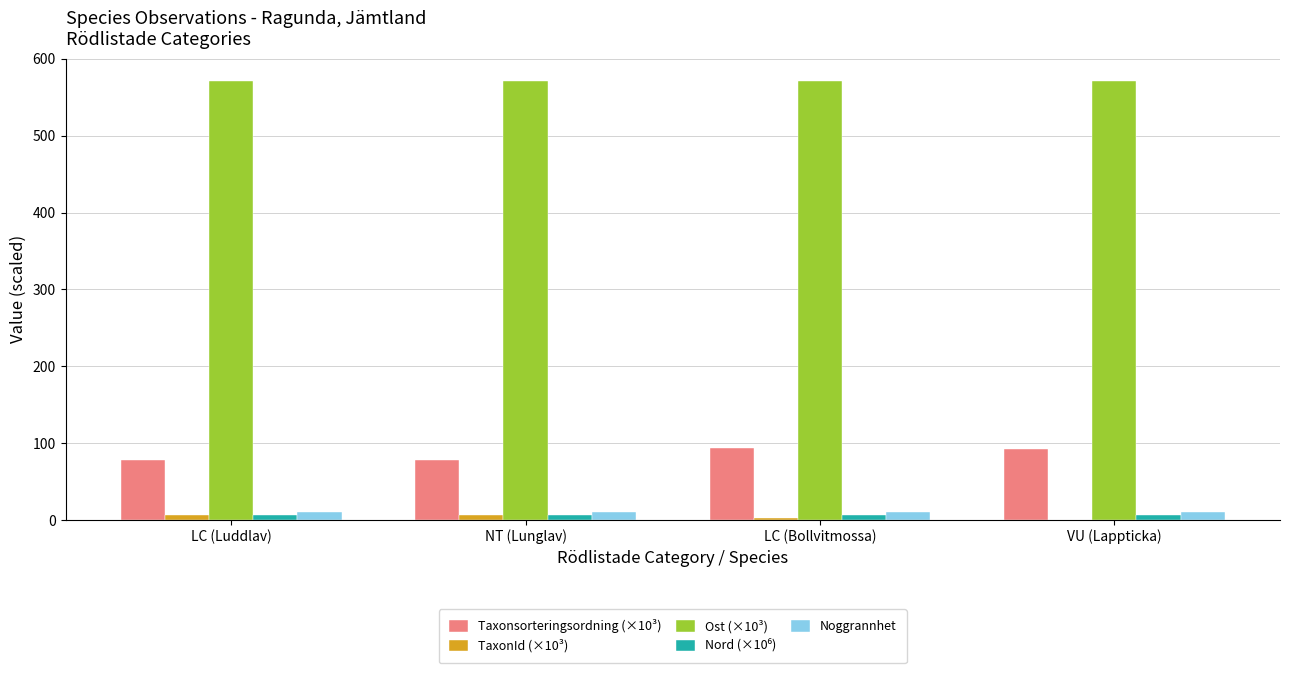

The Taxonsorteringsordning (×10³) series shows 93.9 at LC (Bollvitmossa). True or false?

True